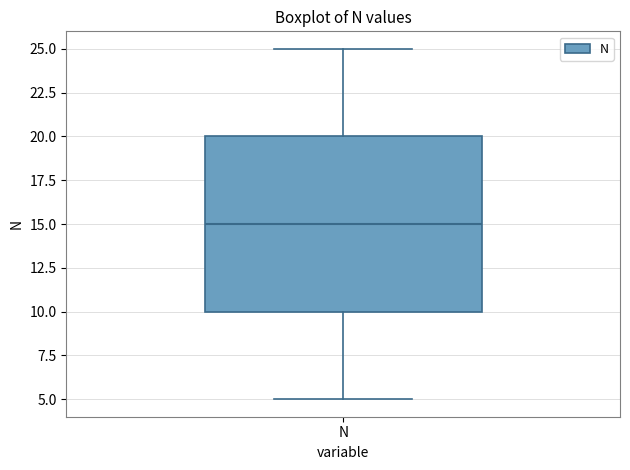

Where is the upper edge of the box for N on the y-axis? The values are not printed on the chart, so give them approximately, as read against the axis.

20